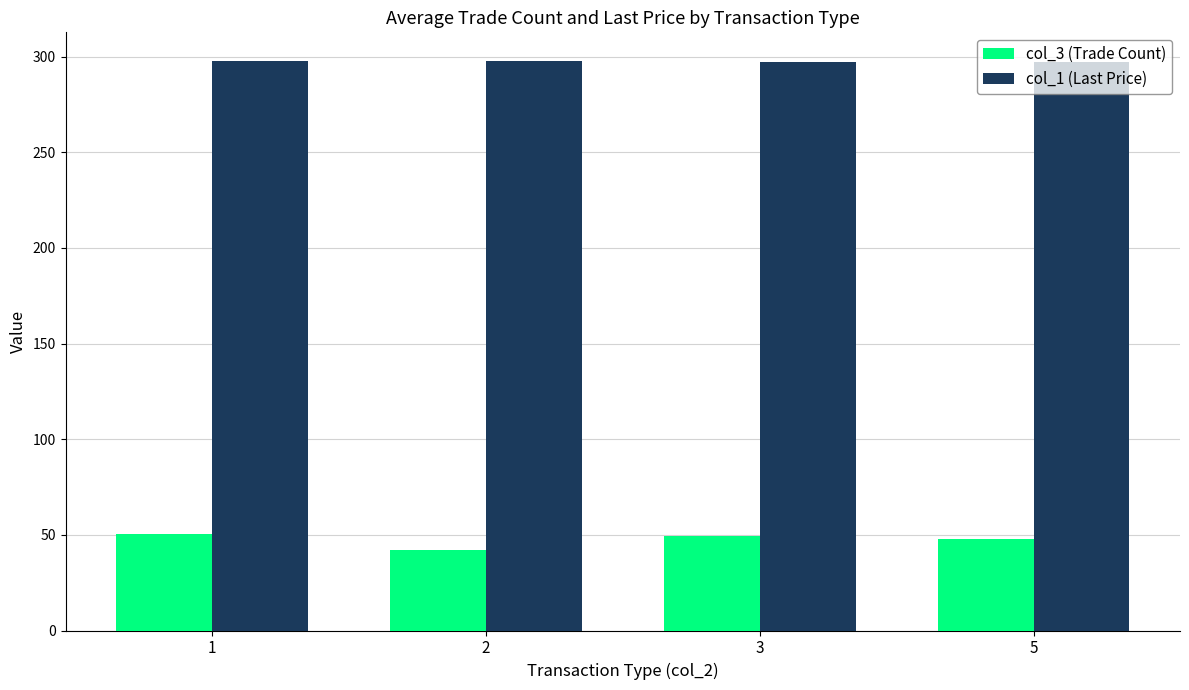

What is the spread (max minus min) of values at 3?

247.5